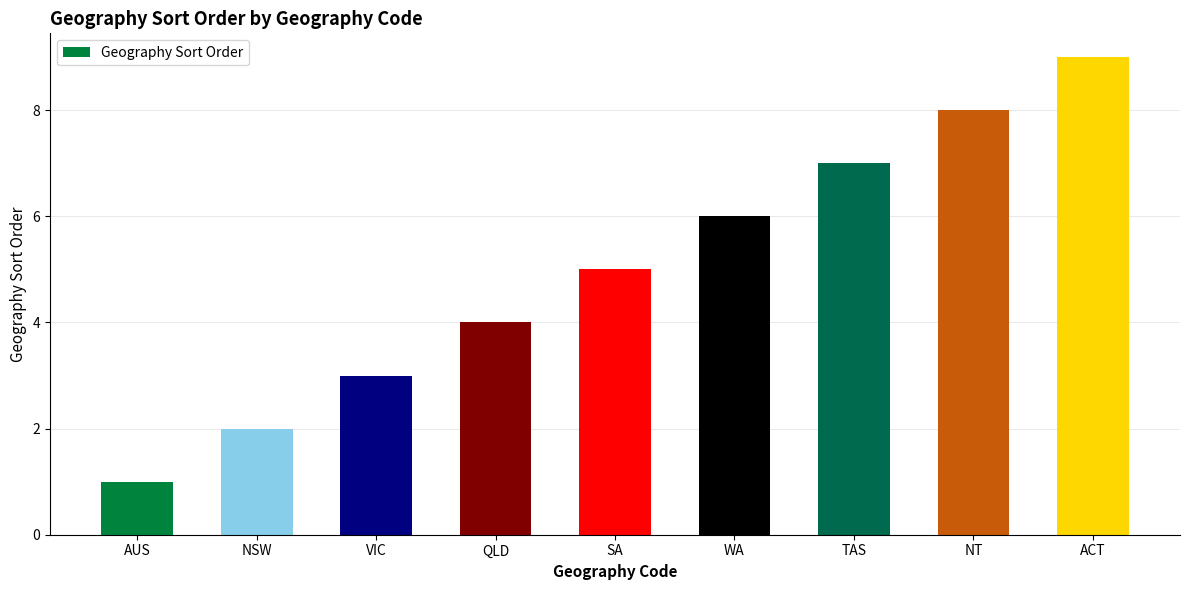

How many values are between 3 and 7?

5